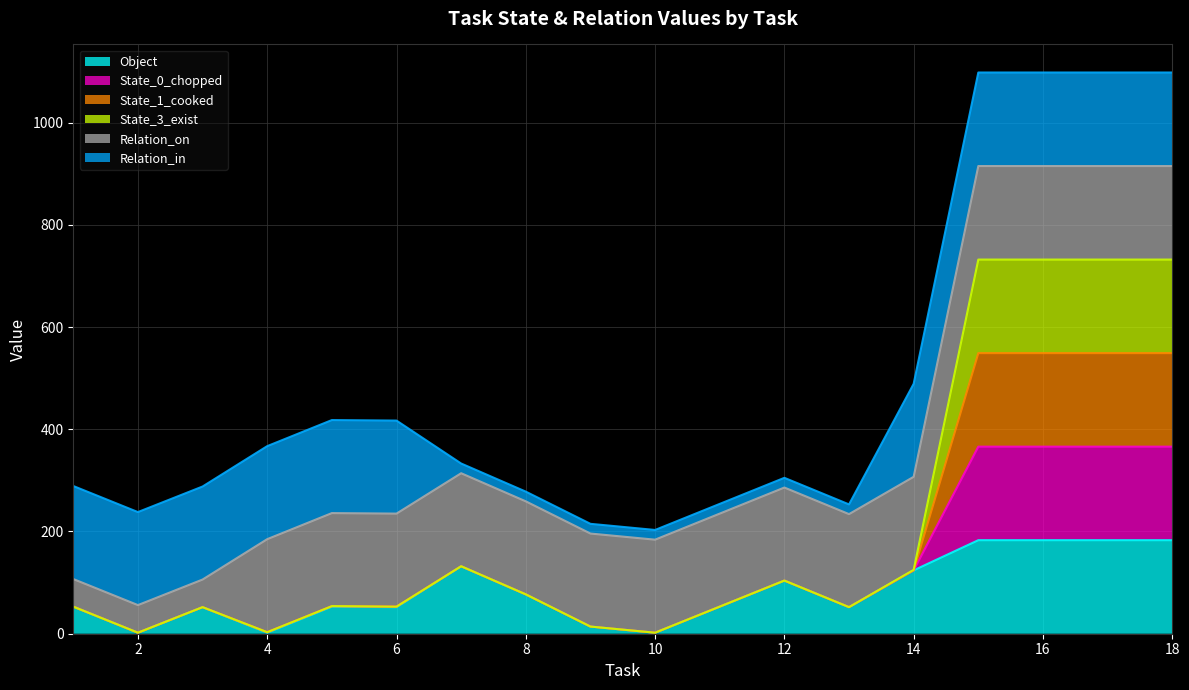

The value of Object at 14 is 170. True or false?

False